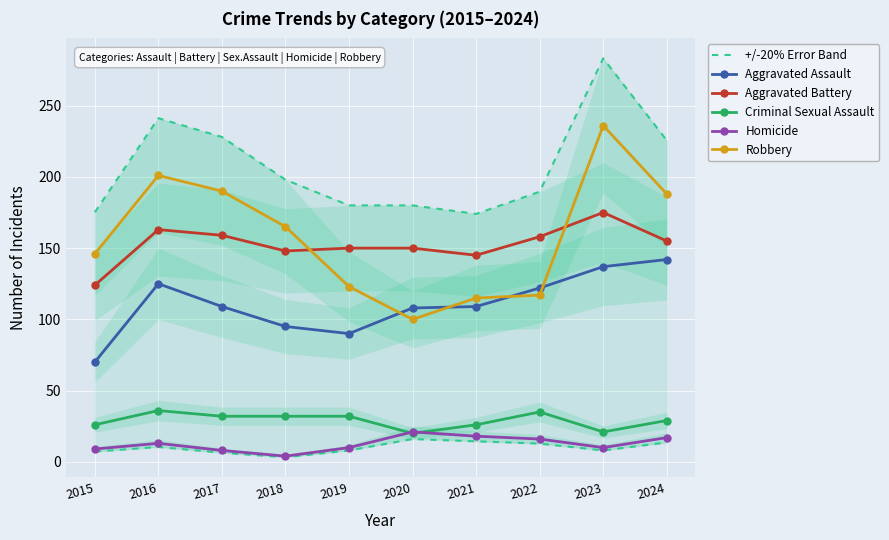

How many intersections are there between Robbery and Aggravated Assault?

4